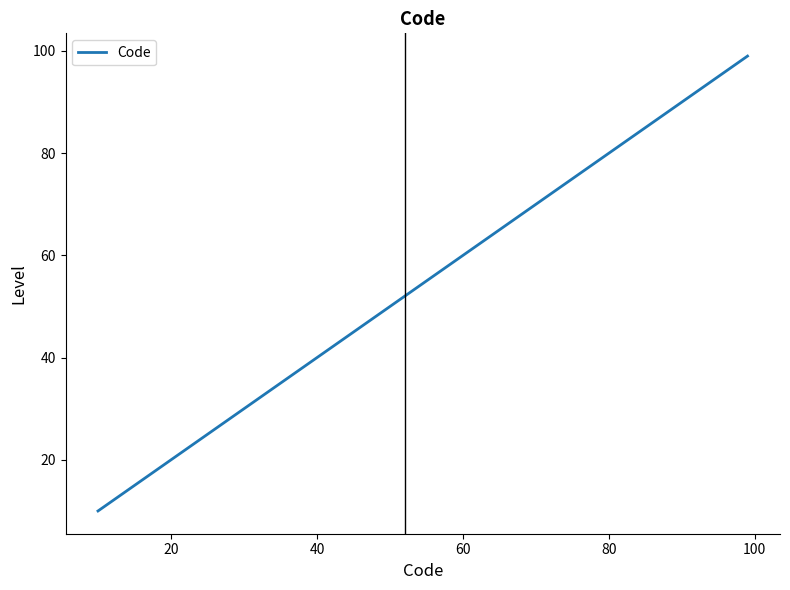

What is the smallest value displayed?

10